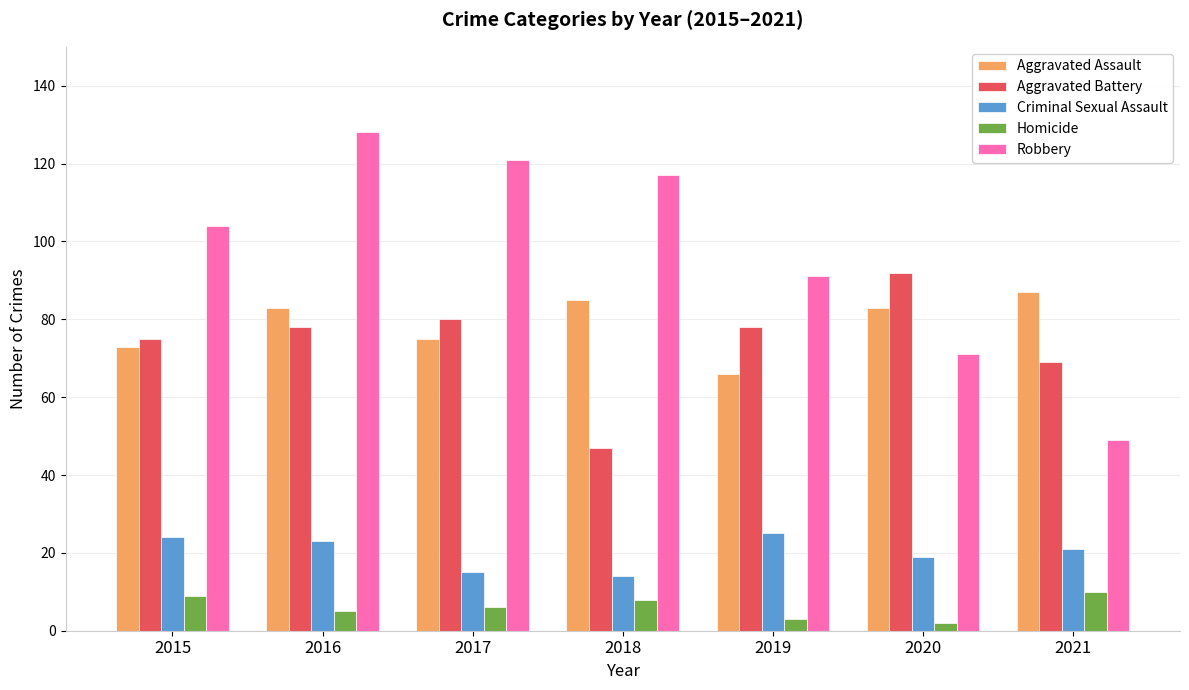

What is the sum of all Criminal Sexual Assault values?

141